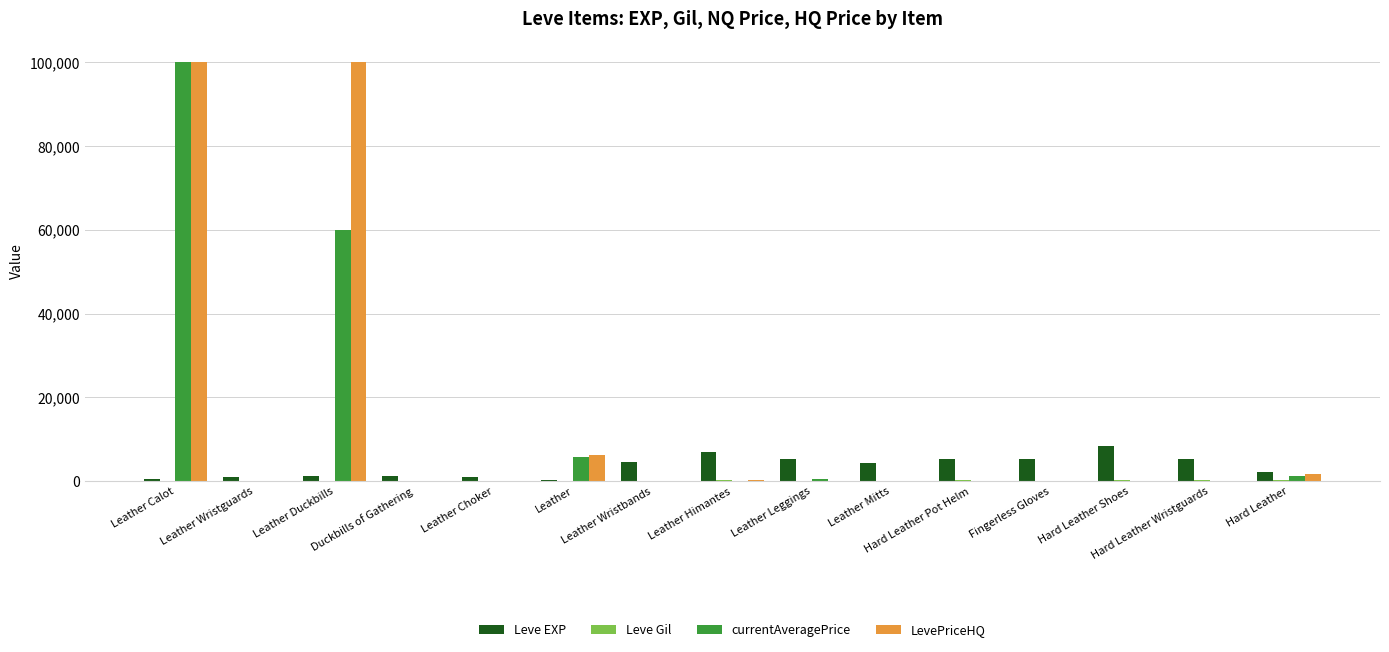

How many series are shown in this chart?

4